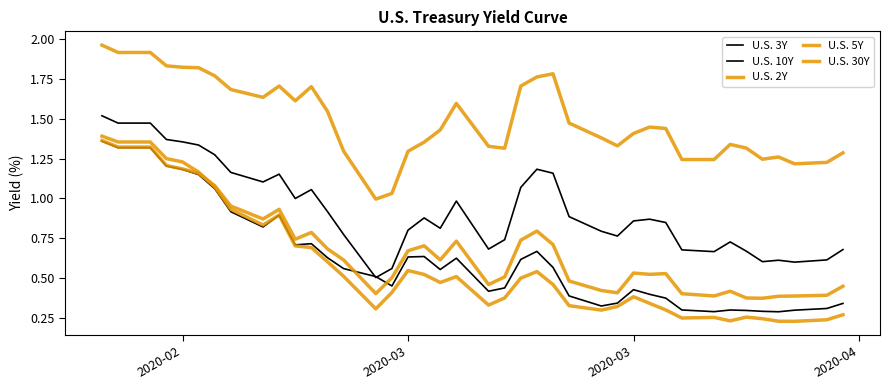

How many lines are shown in the chart?

5